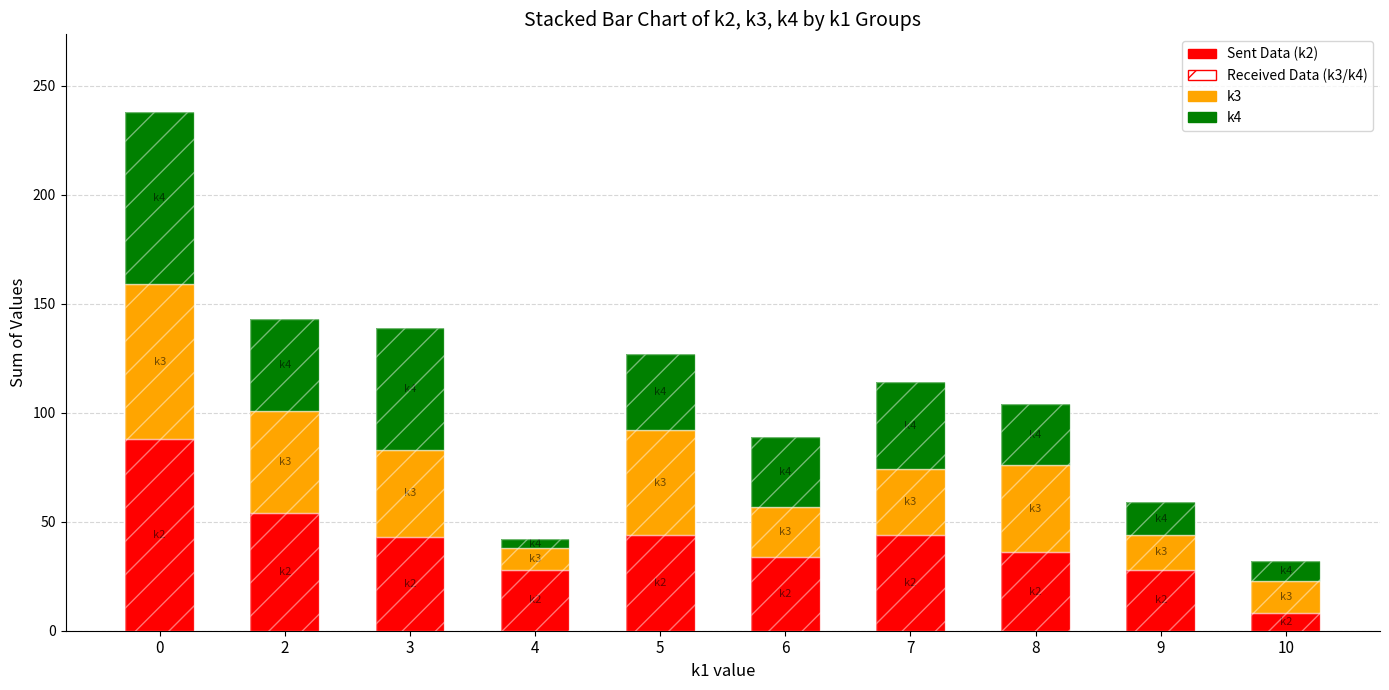

What is the average value of the k3 (received) series?

34